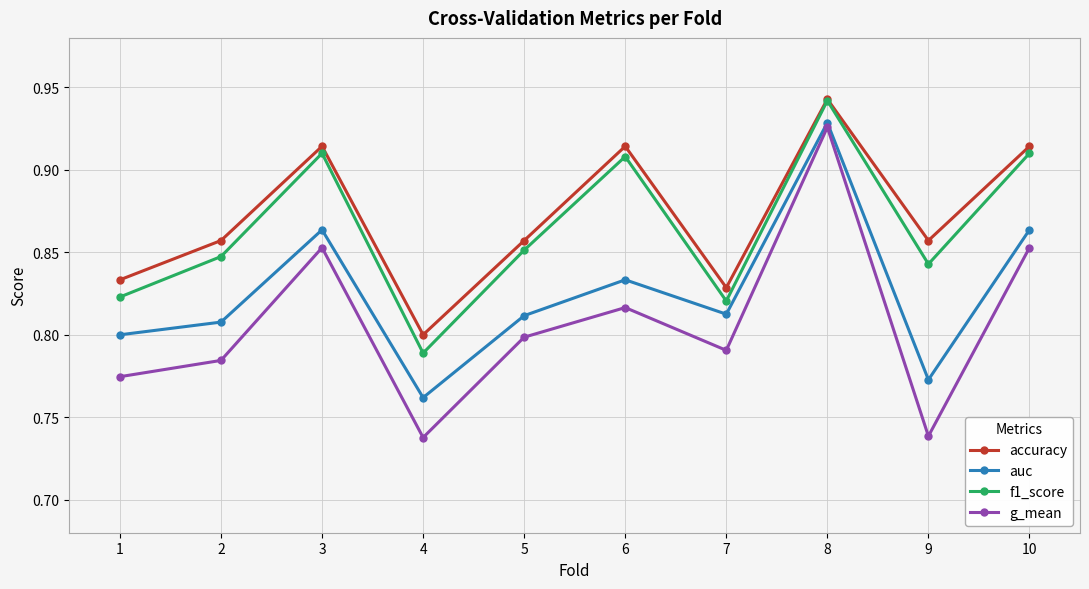

At which category does the chart reach its peak across all series?

8